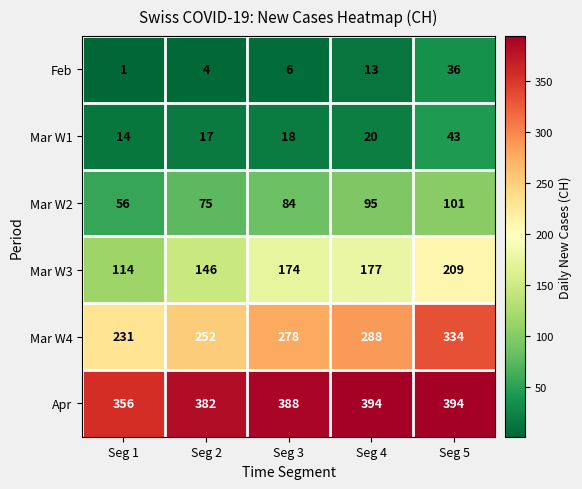

The Mar W3 series shows 221 at Seg 2. True or false?

False